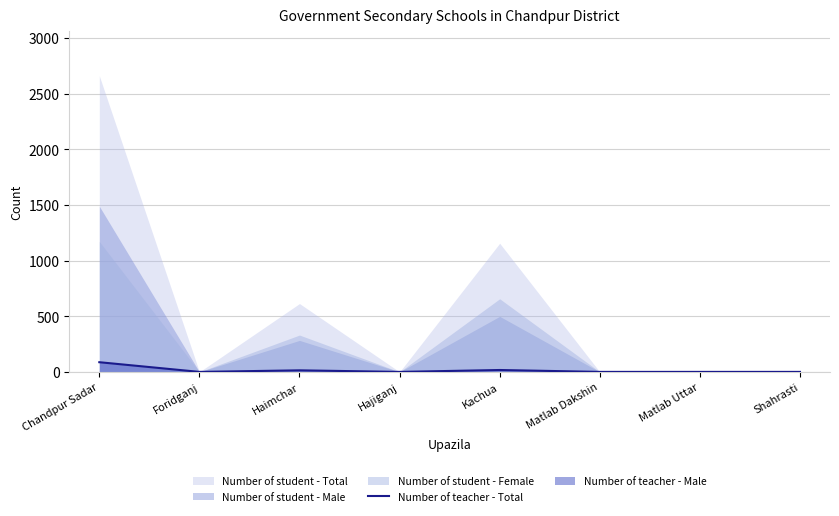

How many lines are shown in the chart?

1